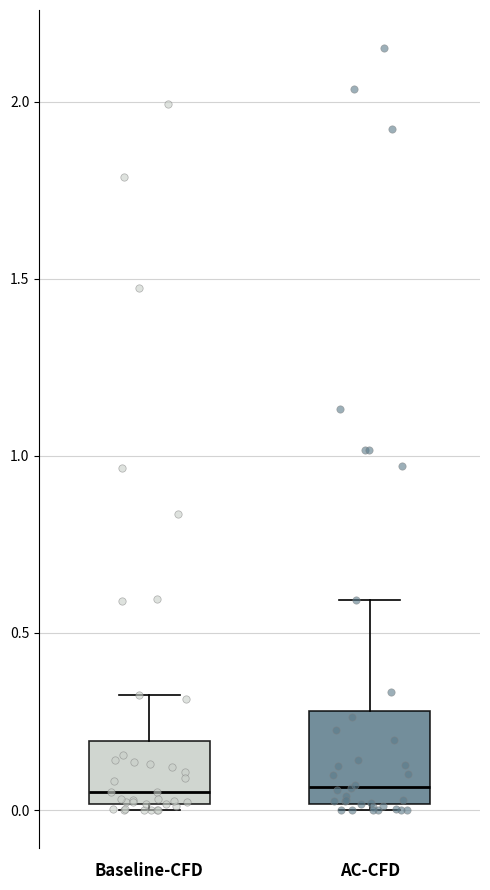

Reading left to right, read every box against the y-axis: the position of its median line, the range the box covers, and the ends of its whiskers. The values are not printed on the chart, so give them approximately, as read against the axis.

Baseline-CFD: median 0.05, box 0.00 to 0.20, whiskers 0.00 (just below the box's lower edge) to 0.35
AC-CFD: median 0.05, box 0.00 to 0.30, whiskers 0.00 (just below the box's lower edge) to 0.60